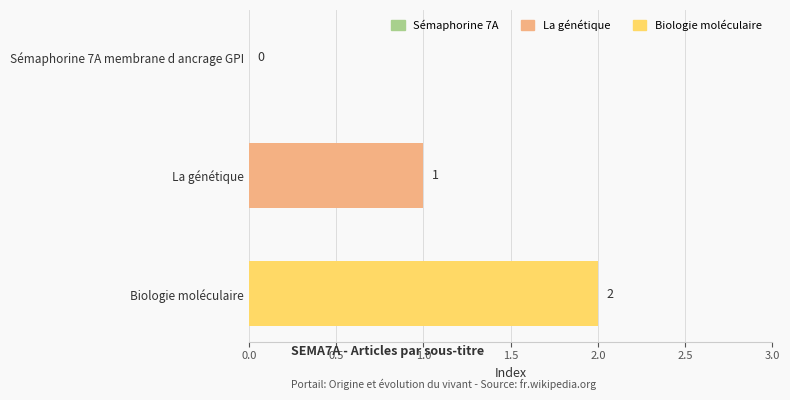

Are the bars horizontal?

Yes